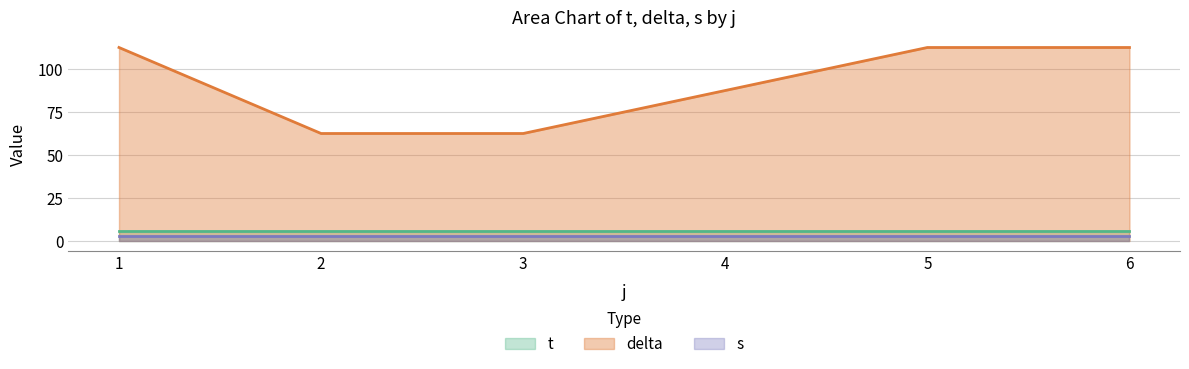

What is the greatest value displayed?

112.5